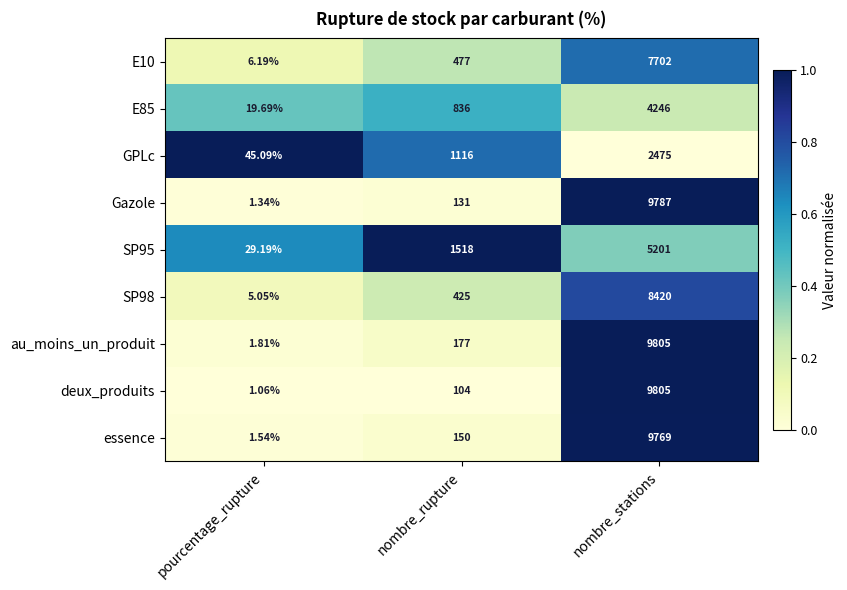

Which series has the widest spread of values?

deux_produits